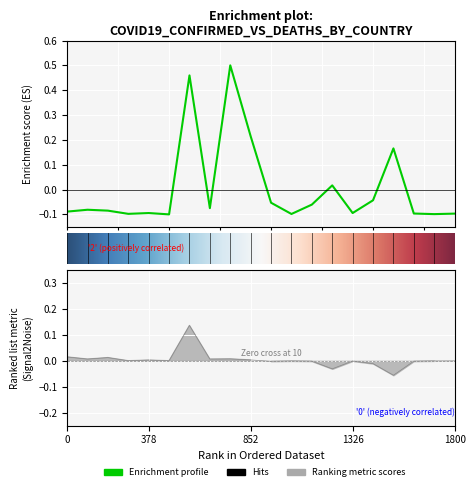

Reading right to left, transcribe all the data shown in this chart.

-0.1	-0.1	-0.1	0.2	-0.0	-0.1	0.0	-0.1	-0.1	-0.1	0.2	0.5	-0.1	0.5	-0.1	-0.1	-0.1	-0.1	-0.1	-0.1